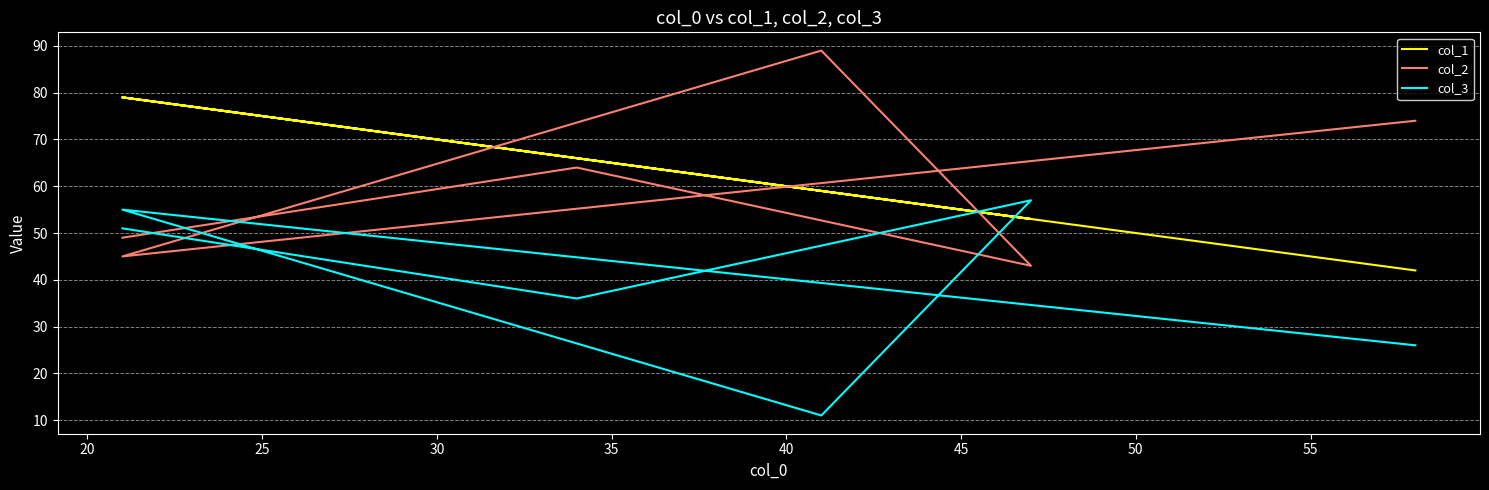

What are all the series names shown in the legend?

col_1, col_2, col_3